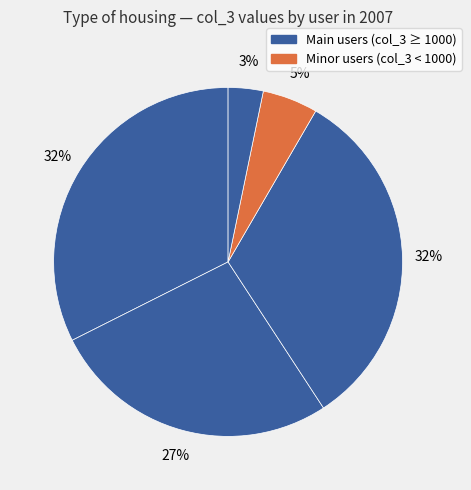

How many segments does this pie chart have?

5